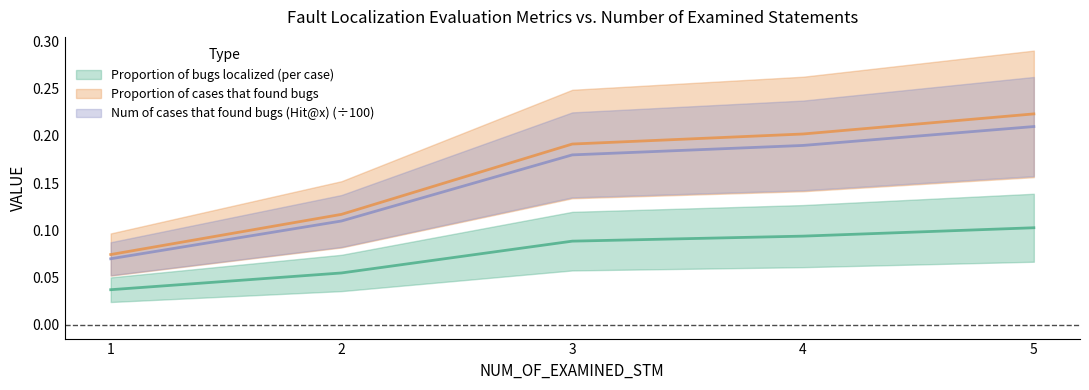

The Proportion of cases that found bugs series shows 0.4 at 5. True or false?

False